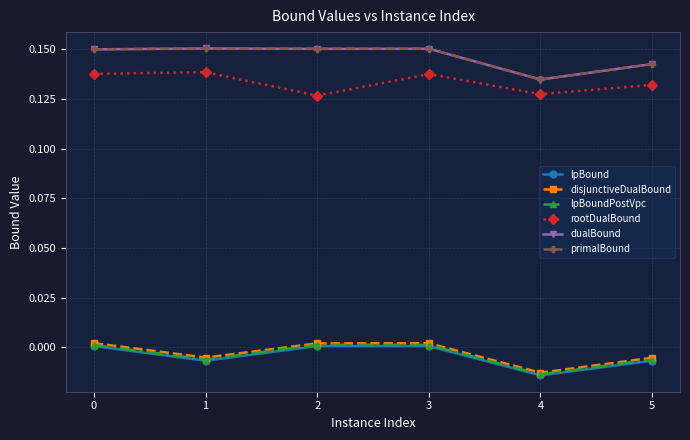

At which label does disjunctiveDualBound reach its minimum?

4